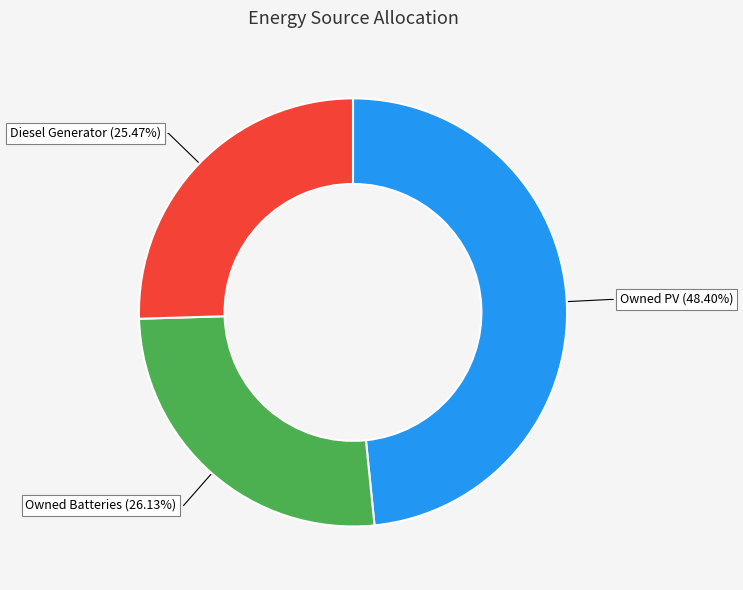

Is there any slice that represents more than half of the pie?

No